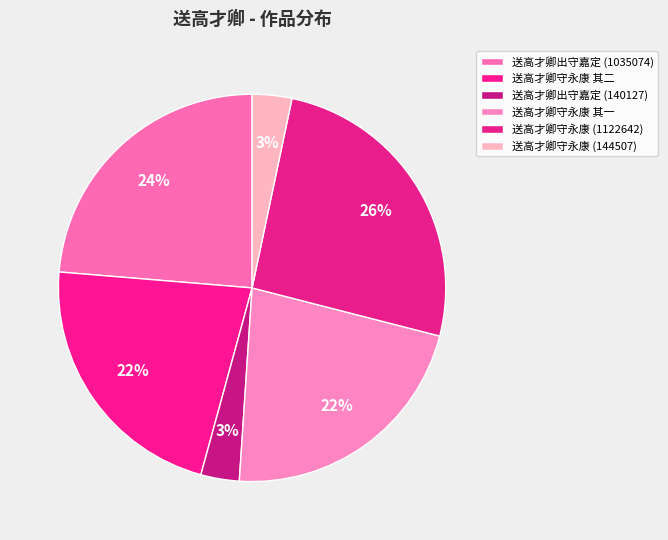

Does any single category account for the majority?

No